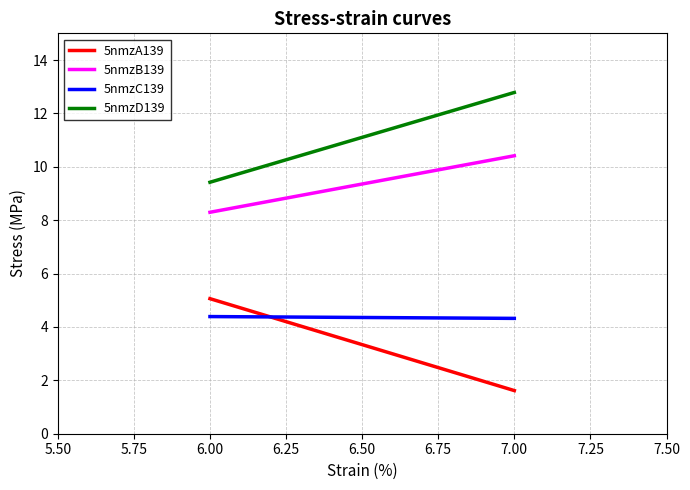

What is the minimum value for 5nmzA139?

1.6